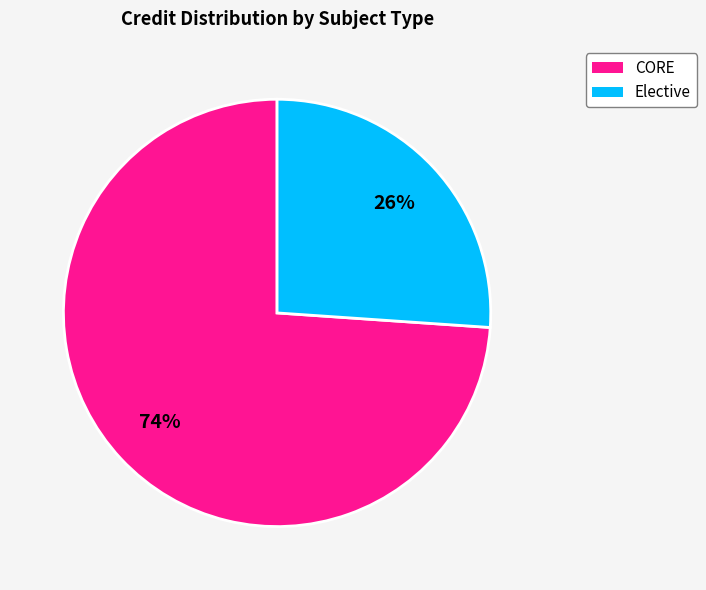

How many segments does this pie chart have?

2